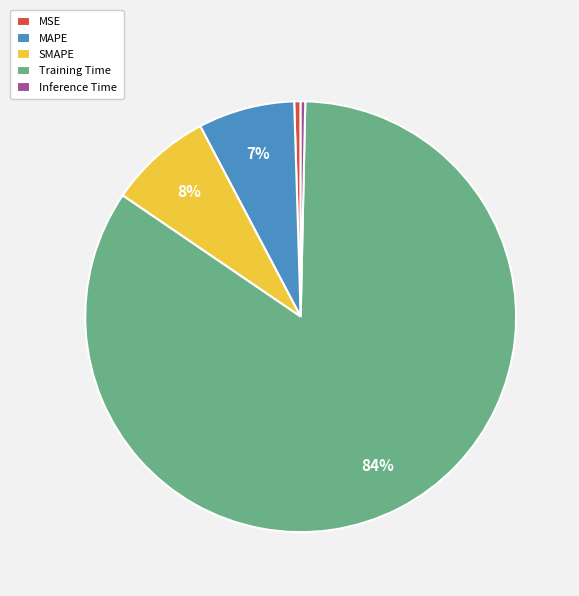

To the nearest percent, what is the combined percentage of Inference Time and SMAPE?

8%